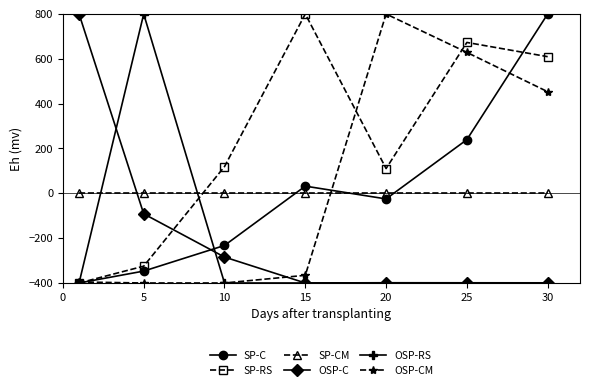

How many intersections are there between SP-CM and OSP-CM?

1